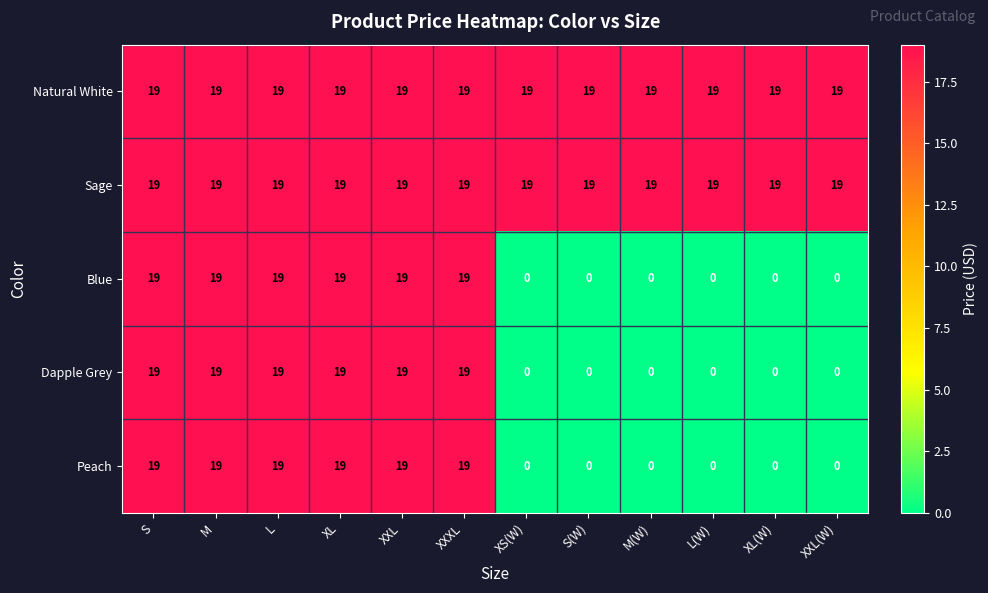

Is it true that Dapple Grey equals 8 at XS(W)?

False